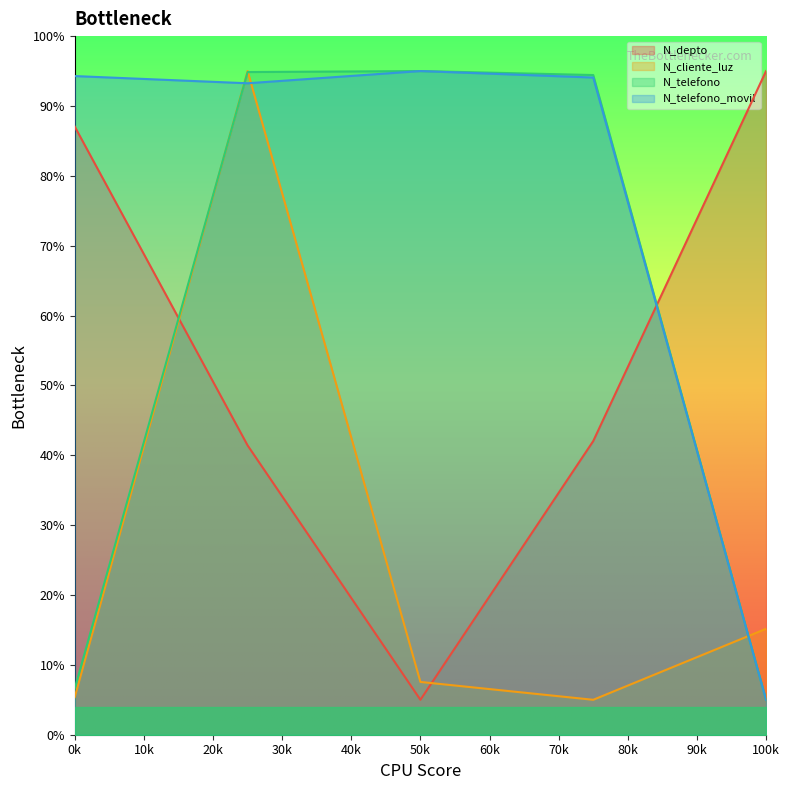

At which label does N_depto first exceed 42?

0k